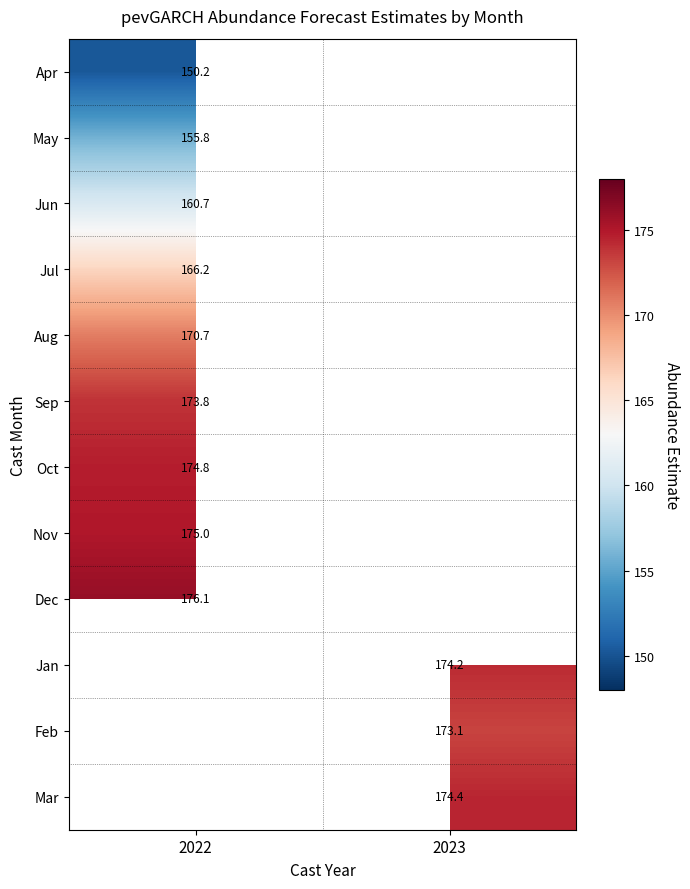

True or false: Mar has a value of 244.2 at 2023.

False